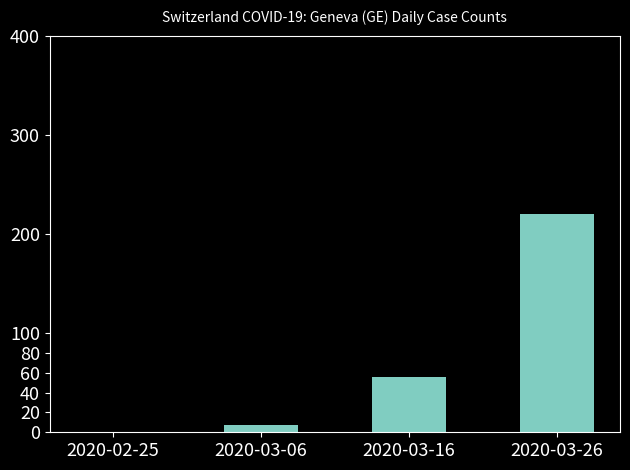

What is the greatest value displayed?

220